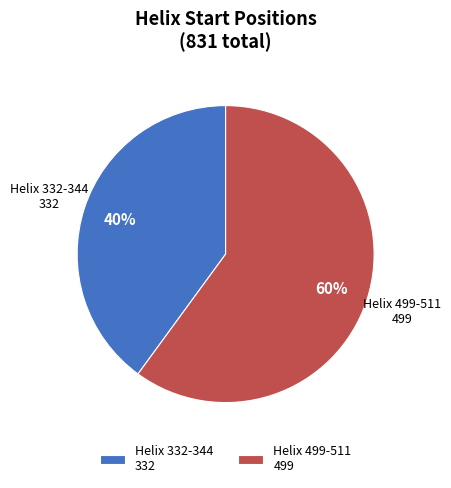

What is the smallest slice in the pie chart?

Helix 332-344